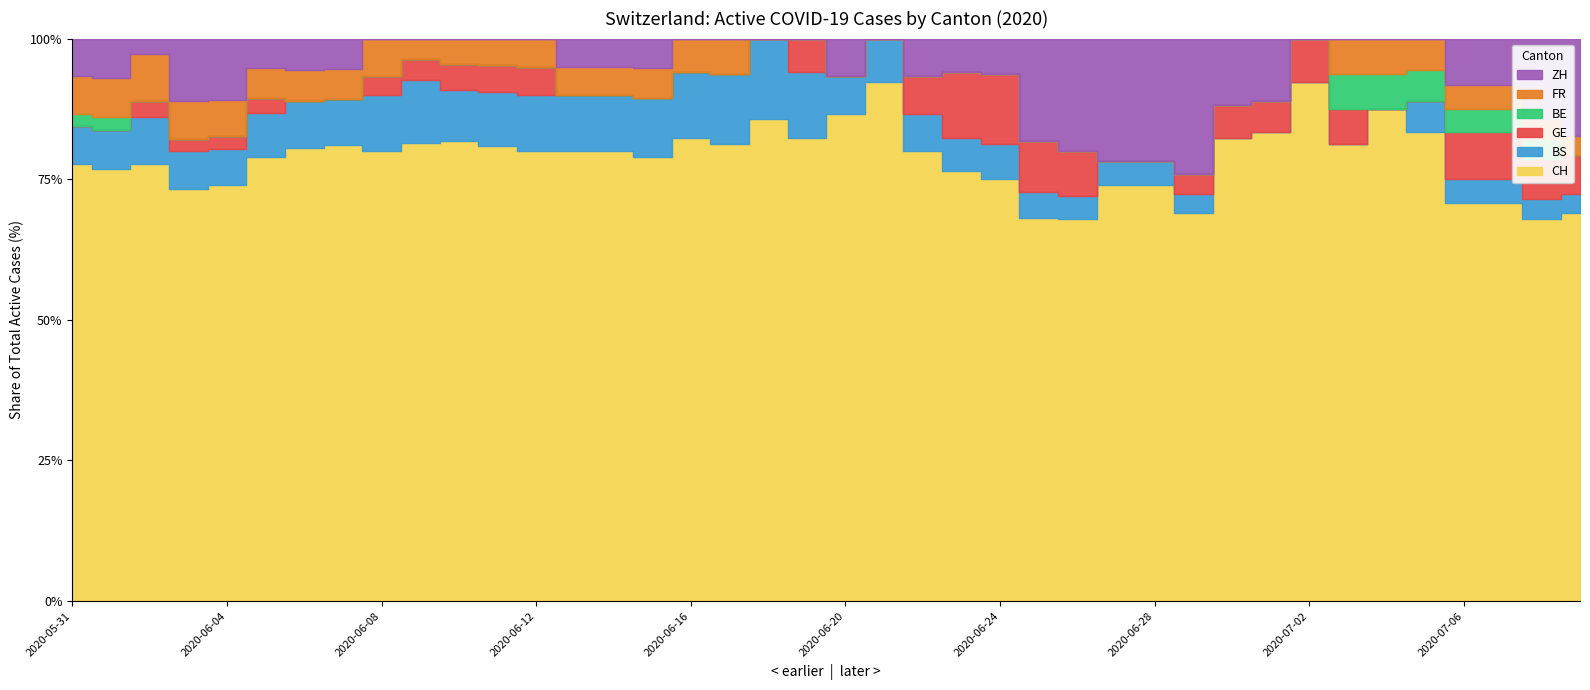

At which label does GE reach its minimum?

2020-05-31